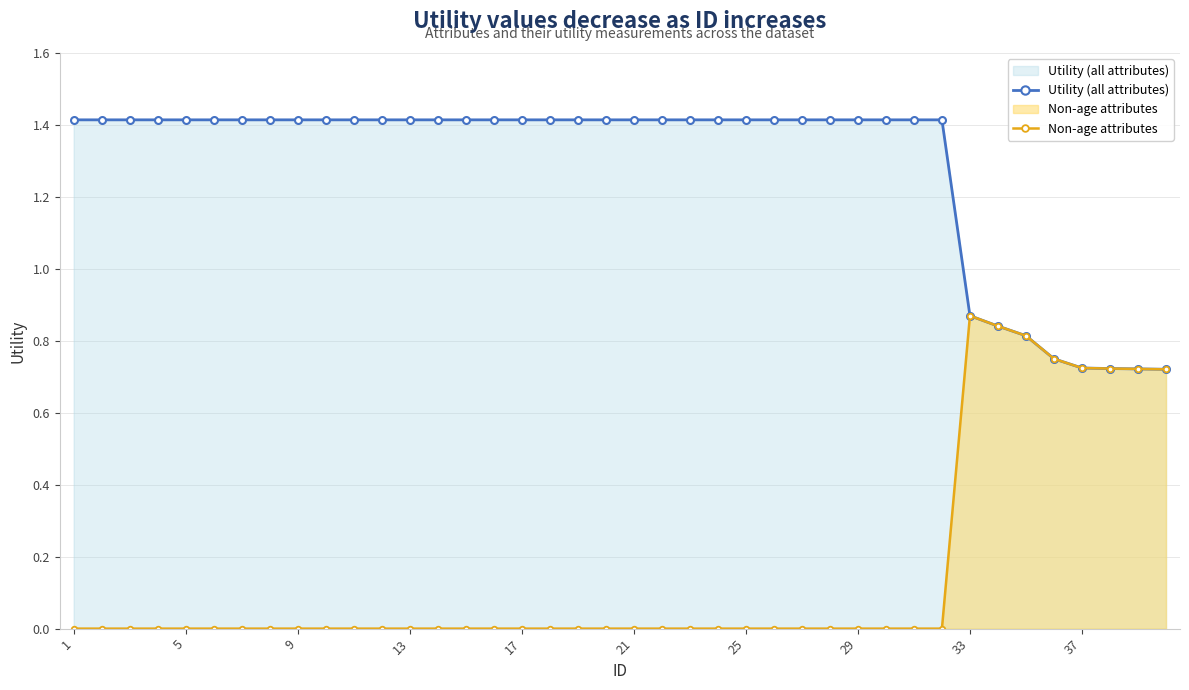

How many values in Non-age attributes are above zero?

8